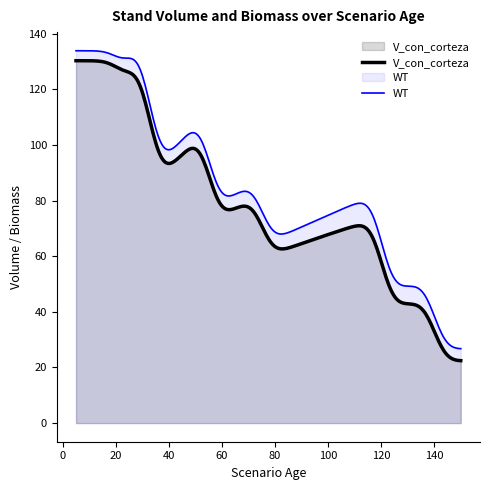

True or false: WT and V_con_corteza cross at least once.

False